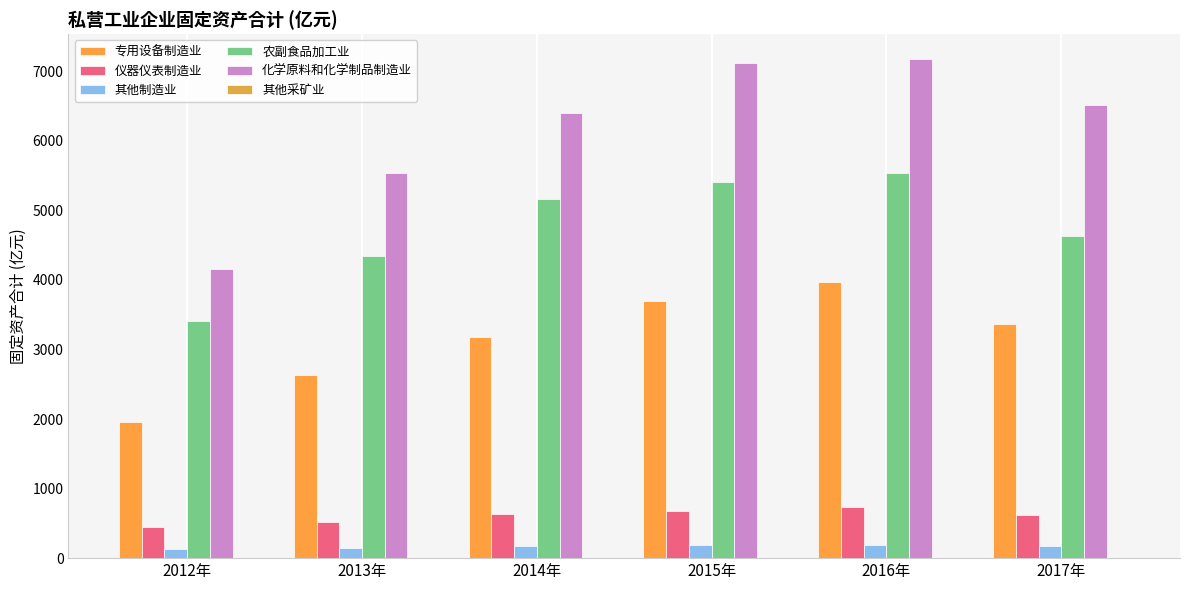

How many groups of bars are there?

6